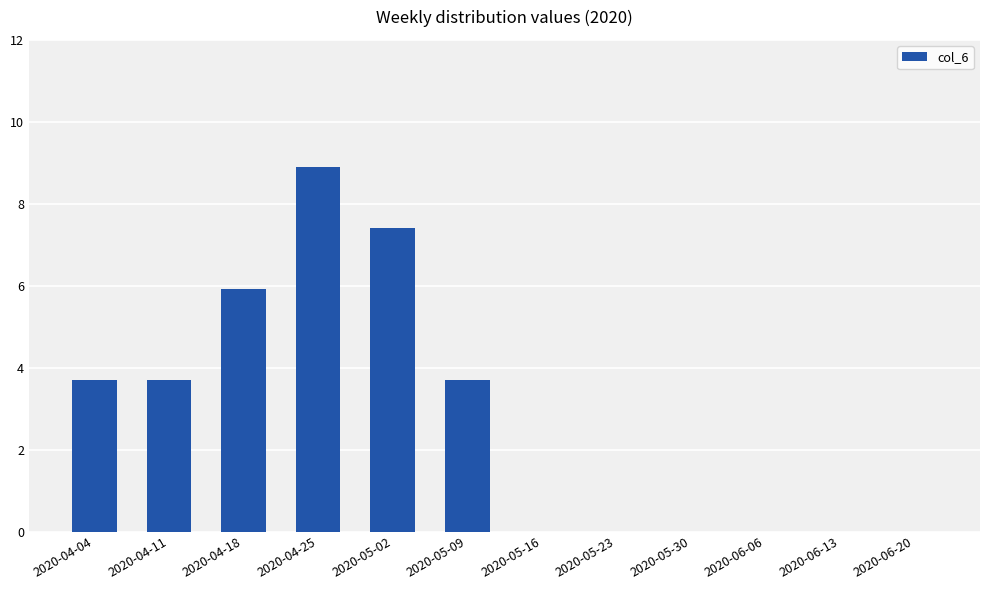

The value at 2020-04-04 is 3.7. True or false?

True